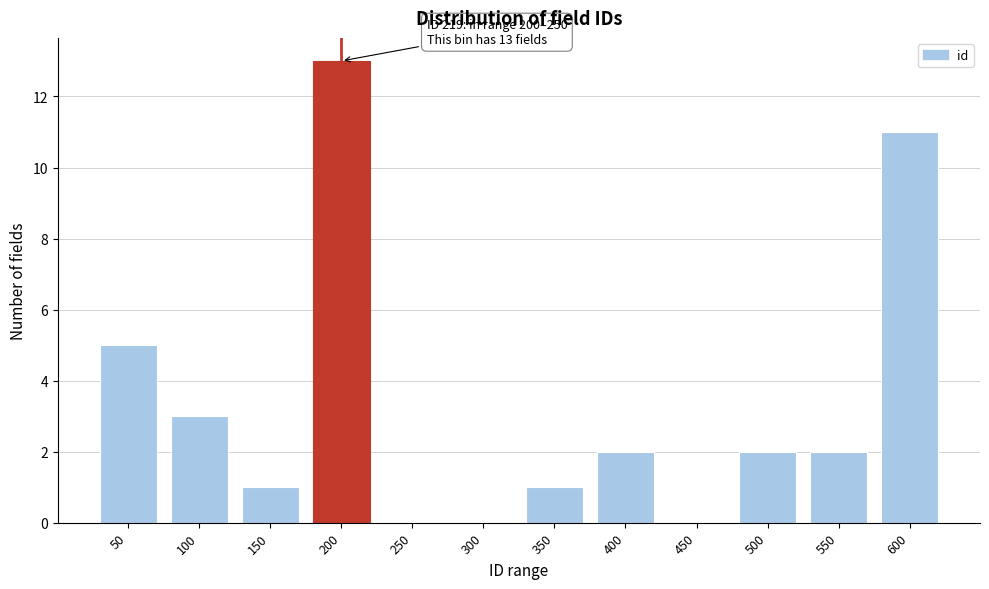

Reading left to right, transcribe all the data shown in this chart.

50=5	100=3	150=1	200=13	250=0	300=0	350=1	400=2	450=0	500=2	550=2	600=11